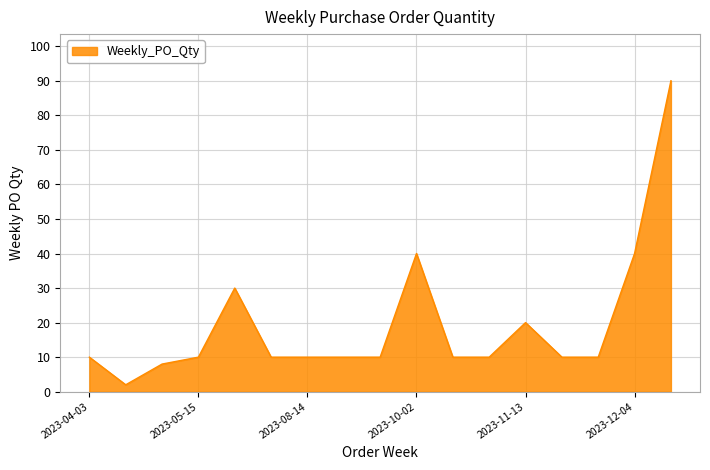

What is the difference between the maximum and minimum values?

88